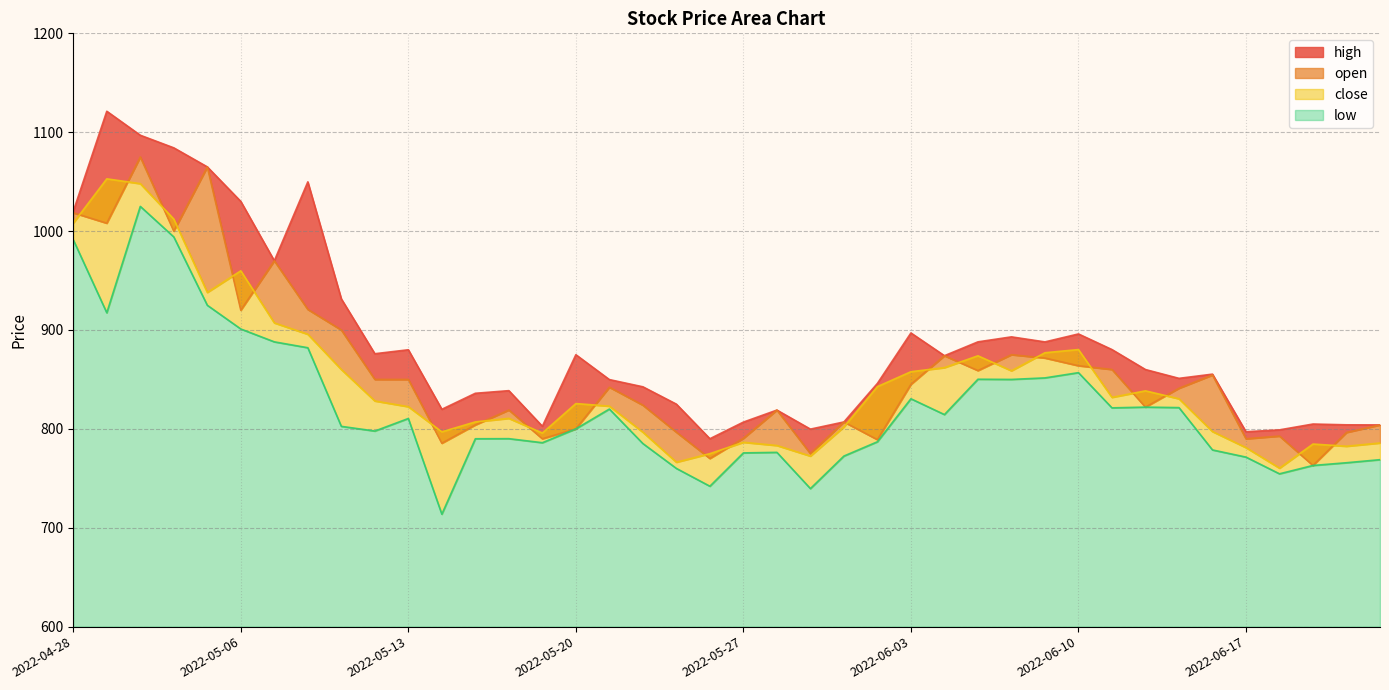

Which category has the lowest value in the close series?

2022-06-20